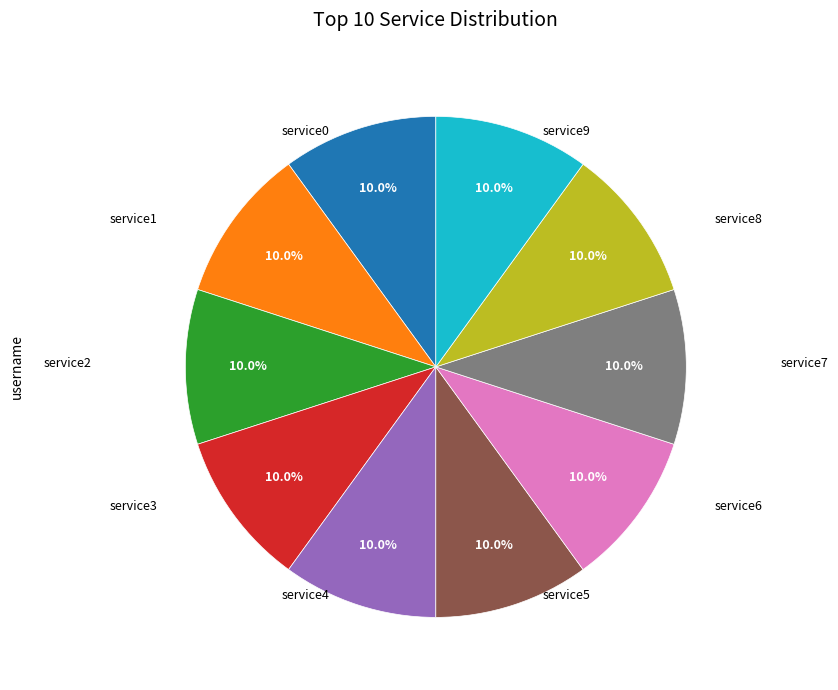

Does any single category account for the majority?

No